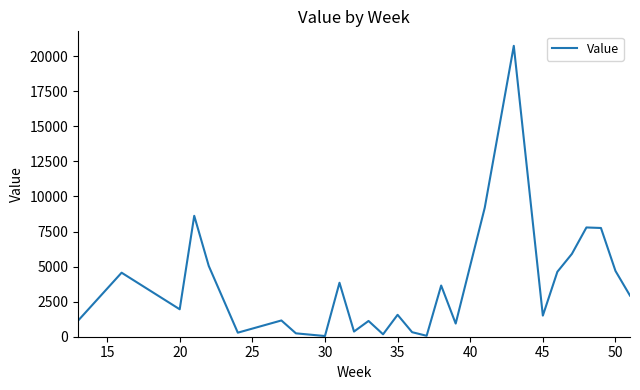

What is the maximum value shown in the chart?

20734.3